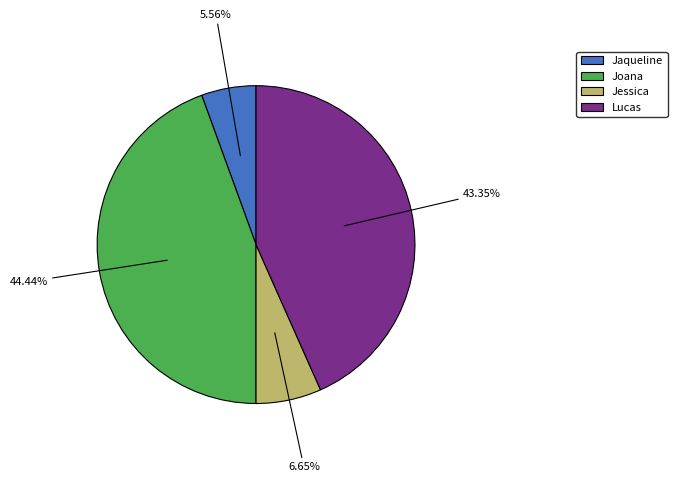

Which category has the biggest portion of the pie?

Joana